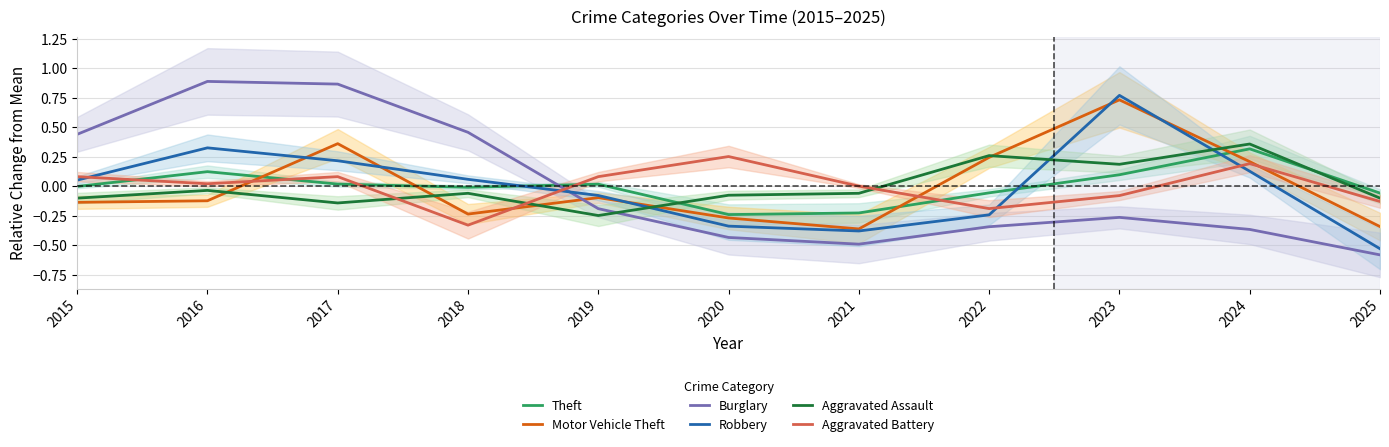

True or false: Aggravated Assault has a value of -0.0 at 2016.

False